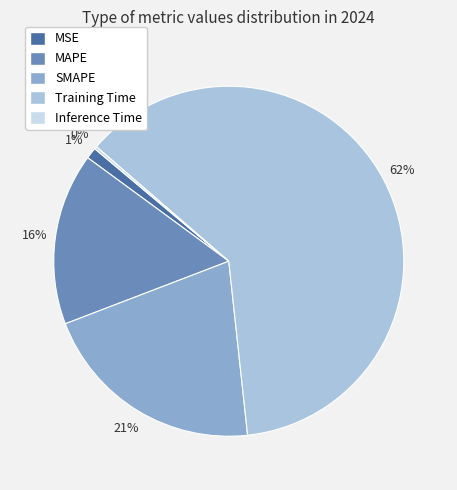

To the nearest percent, what portion does SMAPE represent?

21%